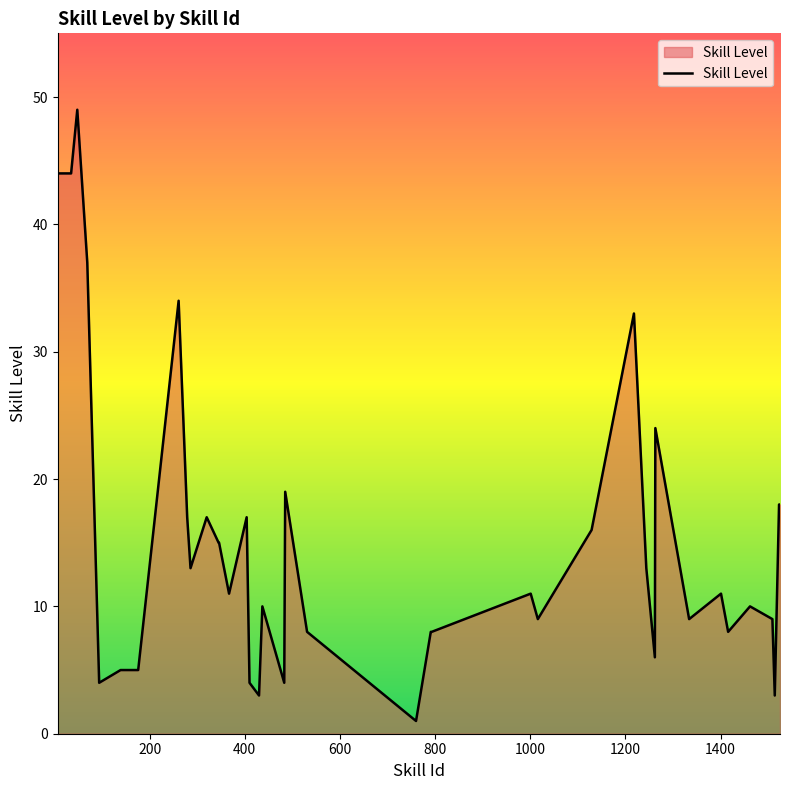

What is the difference between the maximum and minimum values?

48